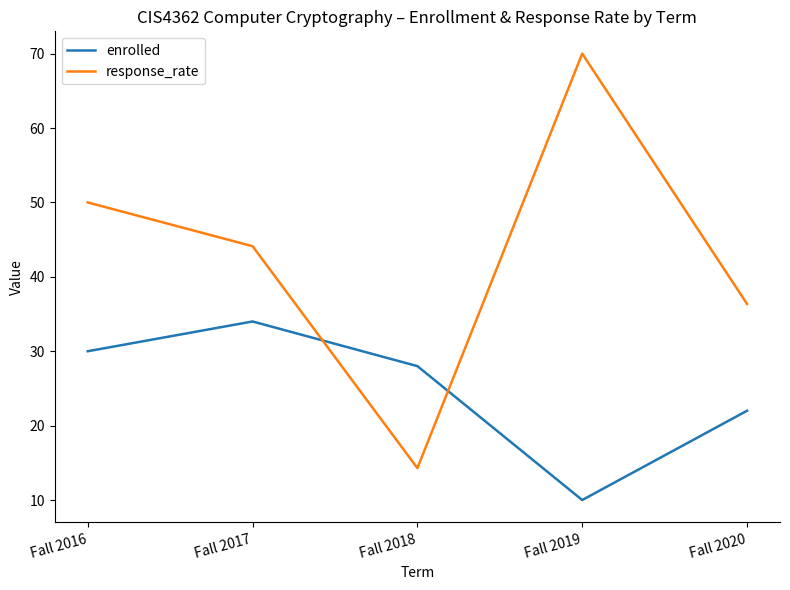

List the series in order of their peak value, highest first.

response_rate, enrolled